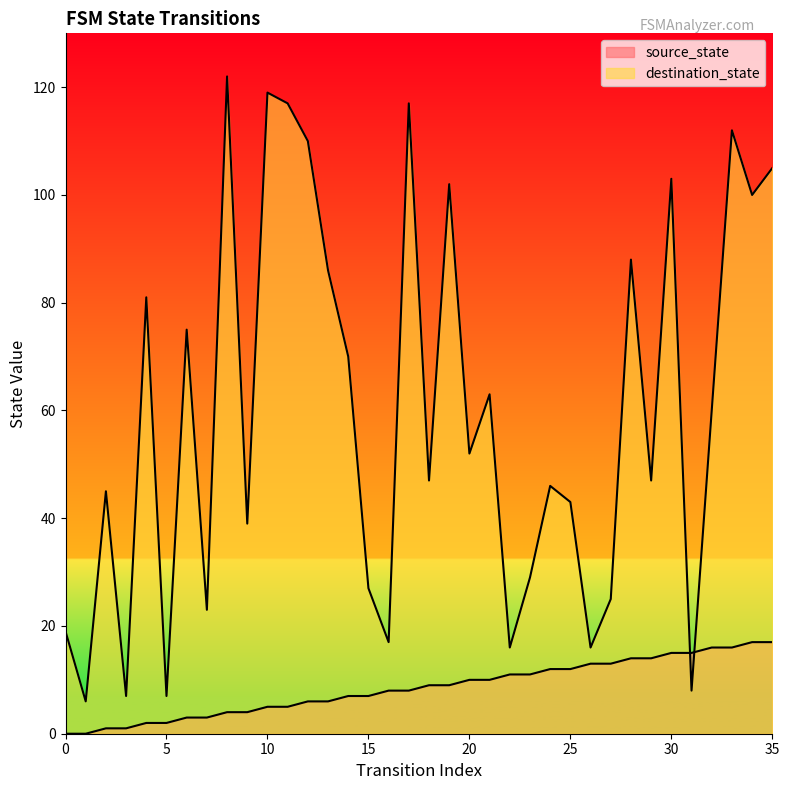

How many data points in source_state are above 9?

16